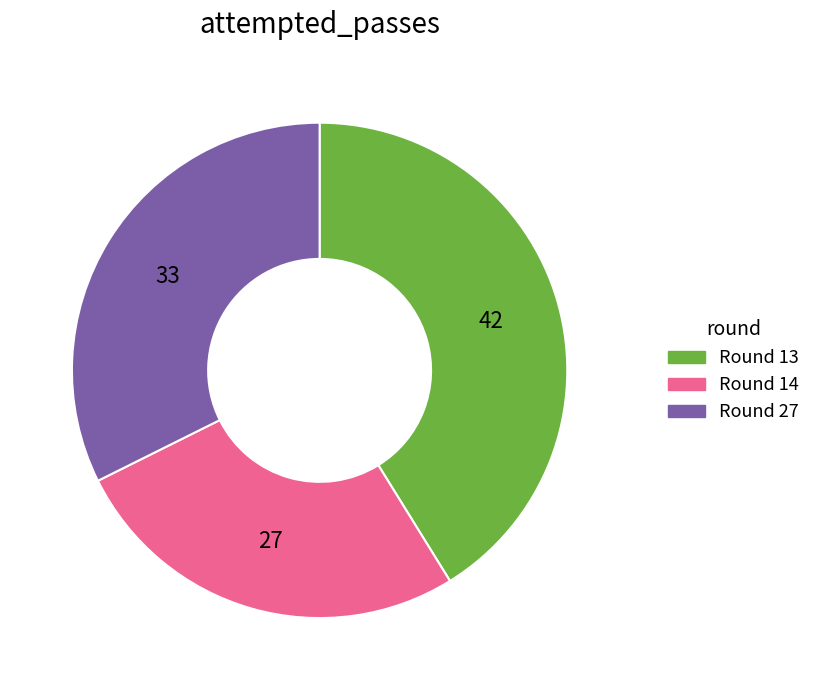

Is there a majority slice in this chart?

No